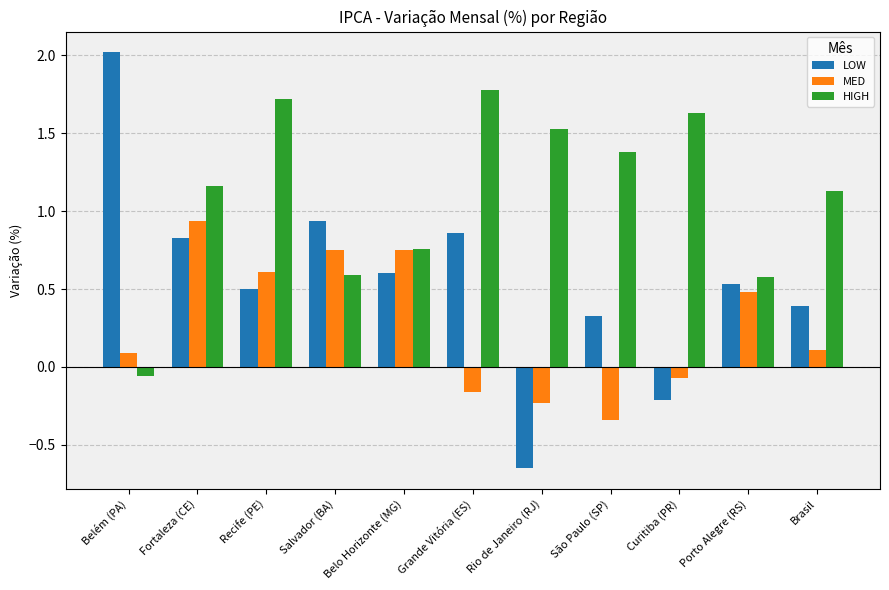

Between Fortaleza (CE) and Porto Alegre (RS), which series saw the biggest shift?

HIGH